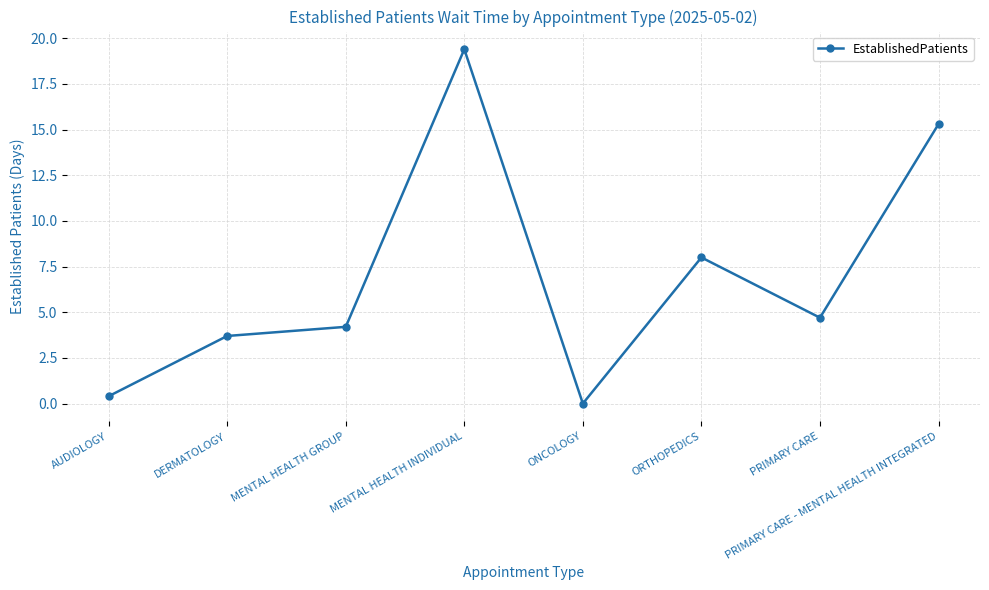

Is this an area chart (filled region under the line)?

No